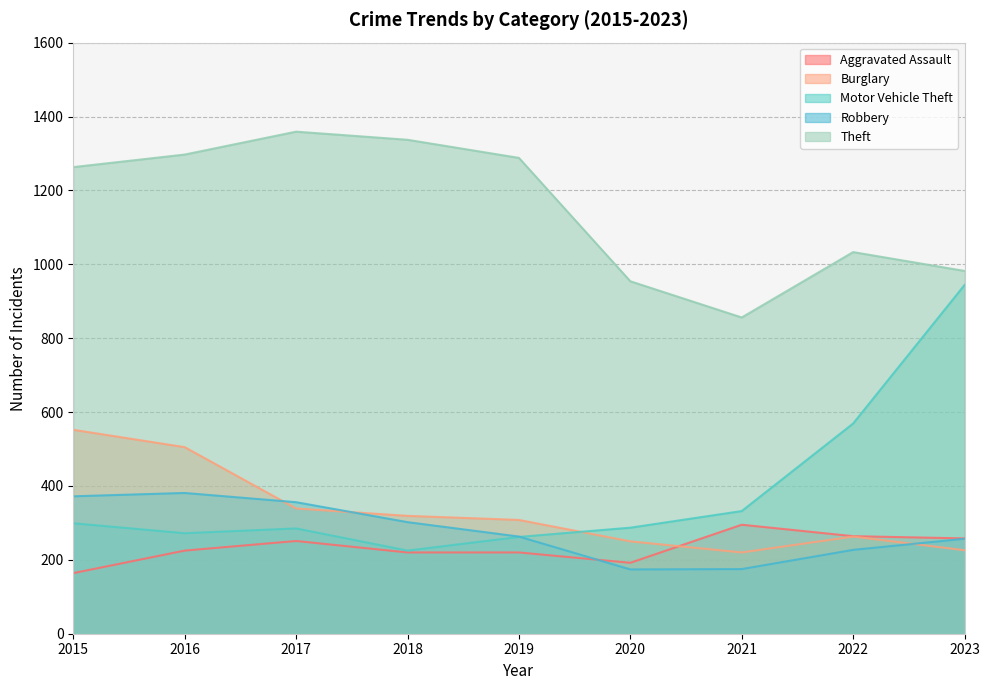

Reading right to left, transcribe all the data shown in this chart.

Aggravated Assault: 2023=258	2022=264	2021=295	2020=192	2019=220	2018=220	2017=251	2016=225	2015=164
Burglary: 2023=226	2022=263	2021=220	2020=250	2019=308	2018=319	2017=339	2016=505	2015=552
Motor Vehicle Theft: 2023=944	2022=569	2021=332	2020=287	2019=262	2018=225	2017=285	2016=272	2015=299
Robbery: 2023=257	2022=227	2021=175	2020=174	2019=263	2018=302	2017=356	2016=381	2015=372
Theft: 2023=982	2022=1033	2021=856	2020=954	2019=1288	2018=1337	2017=1359	2016=1297	2015=1263